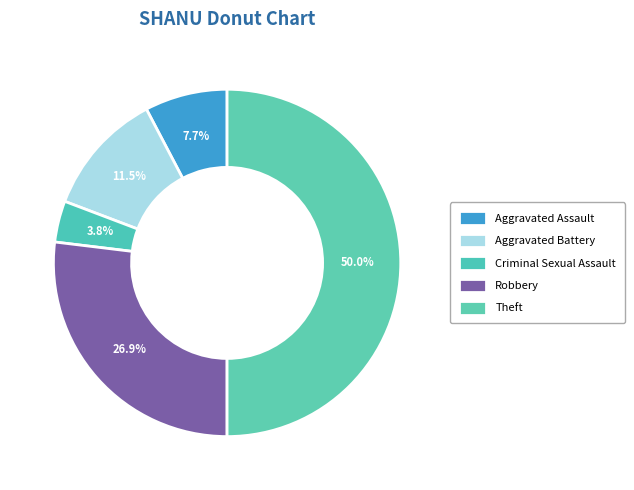

Which slice is the largest?

Theft